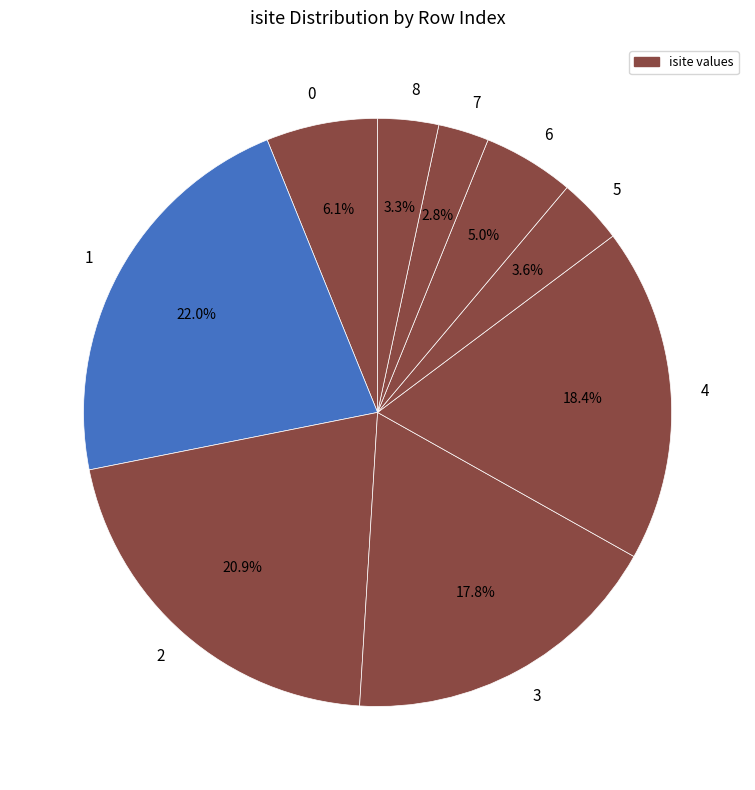

The 0 slice represents 6% of the pie. True or false?

True